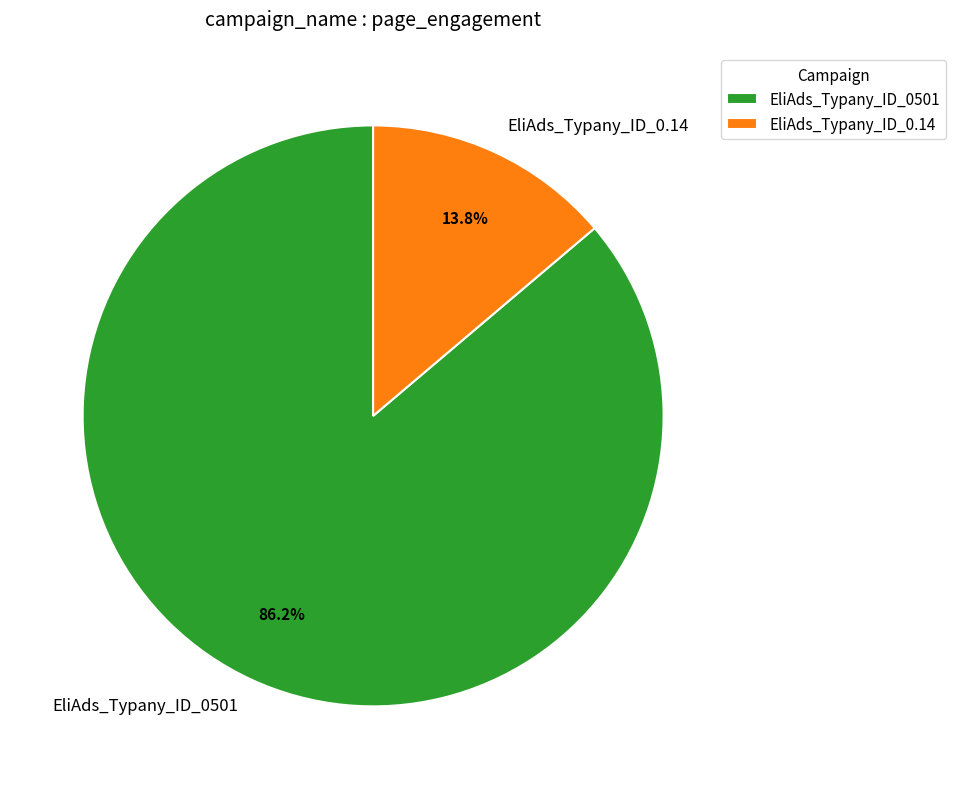

Does any single category account for the majority?

Yes